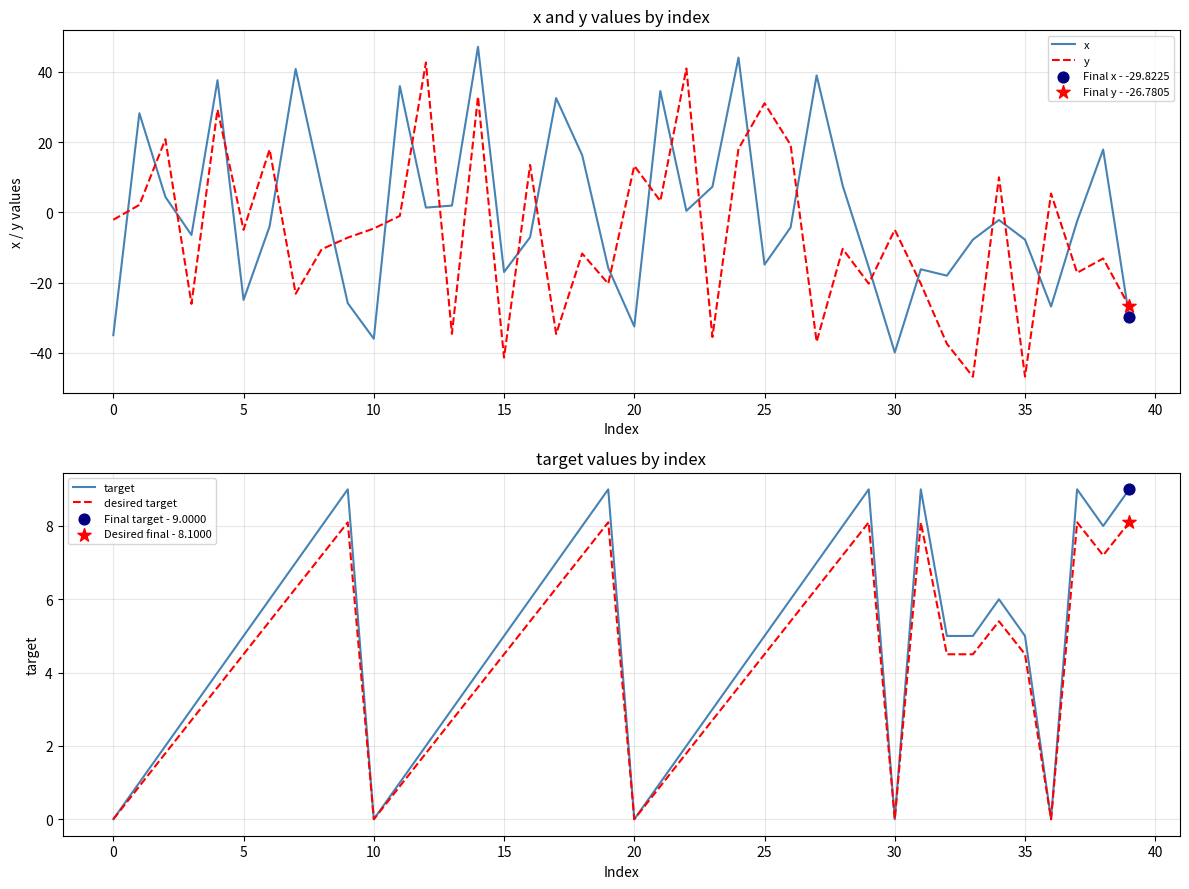

At how many categories does at least one series exceed -10?

40